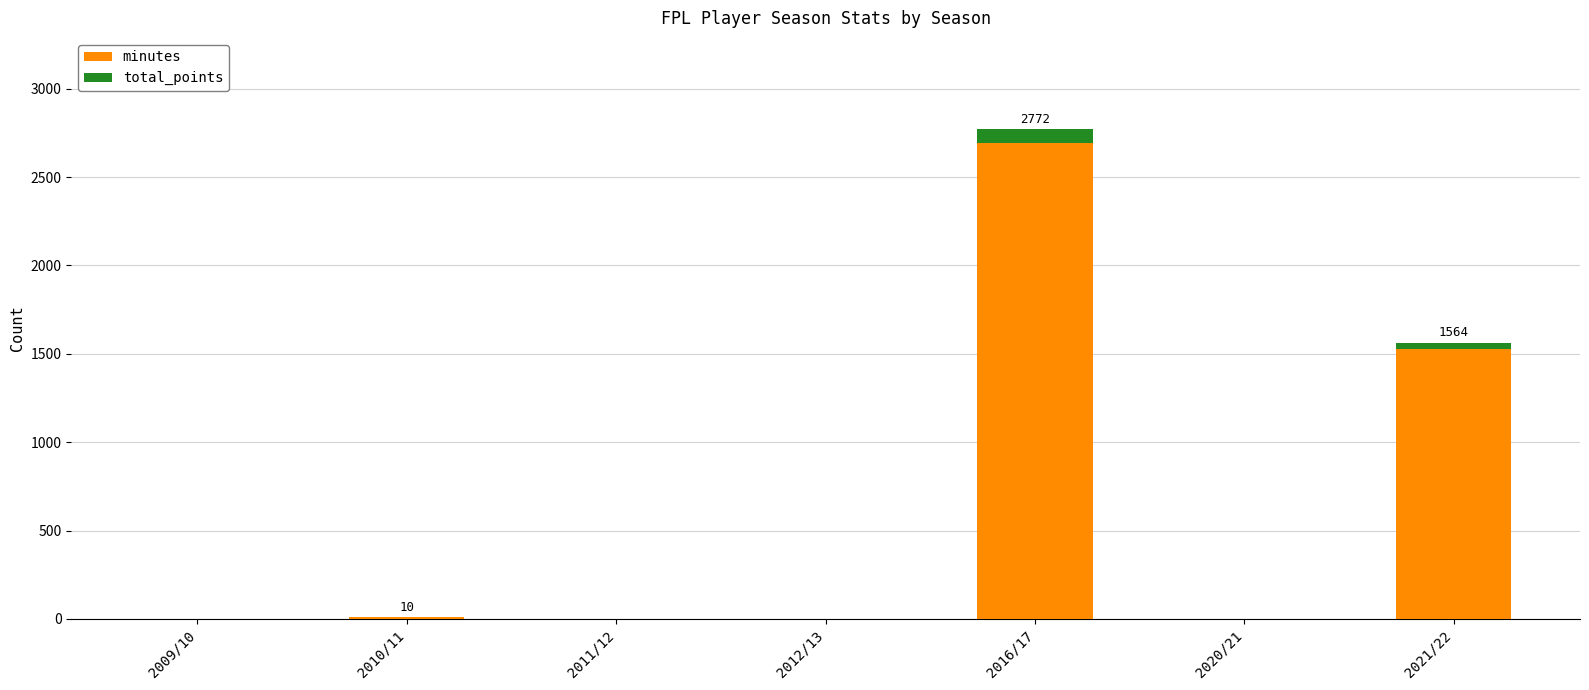

What is the sum of all minutes values?

4230